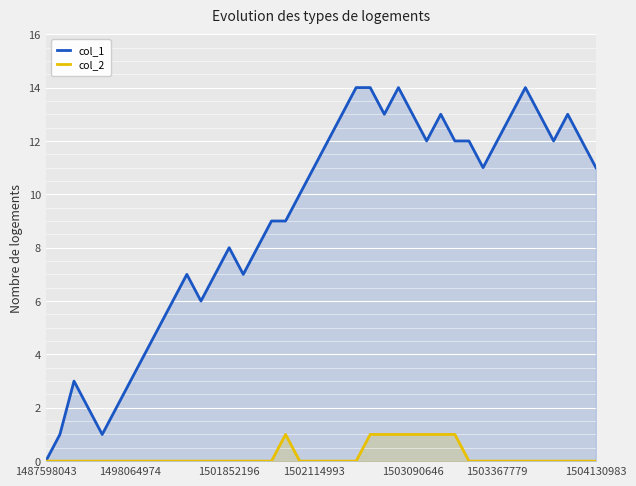

Rank the series by their maximum value, from lowest to highest.

col_2, col_1